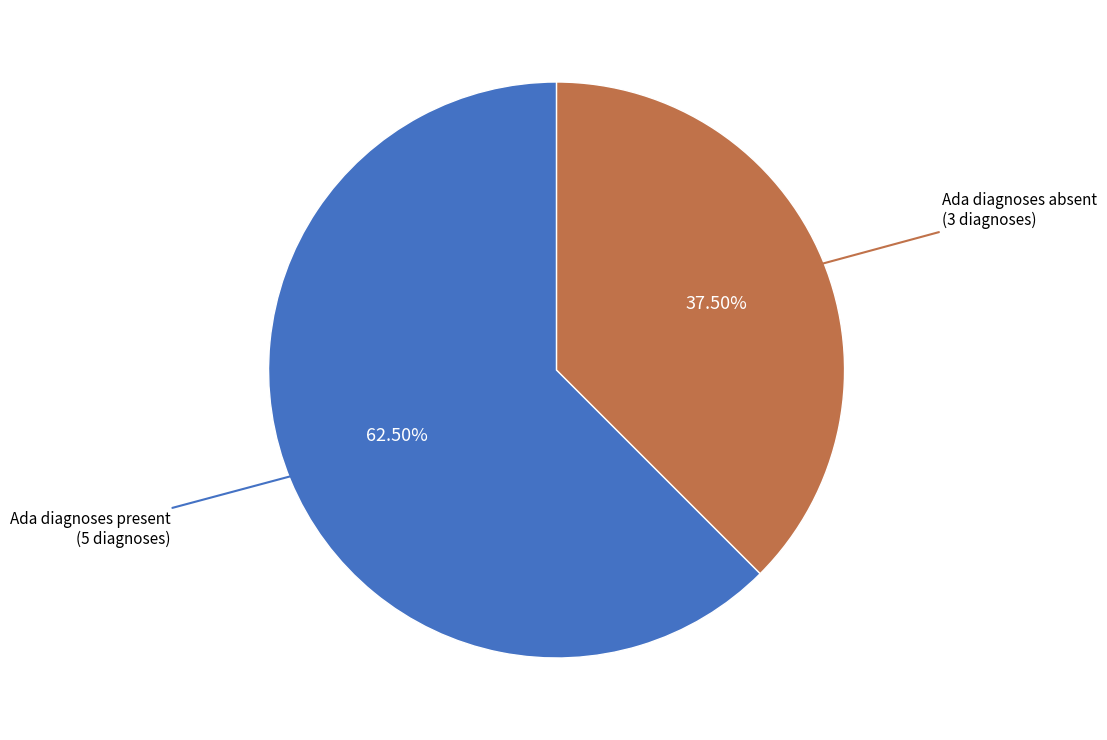

Is there any slice that represents more than half of the pie?

Yes